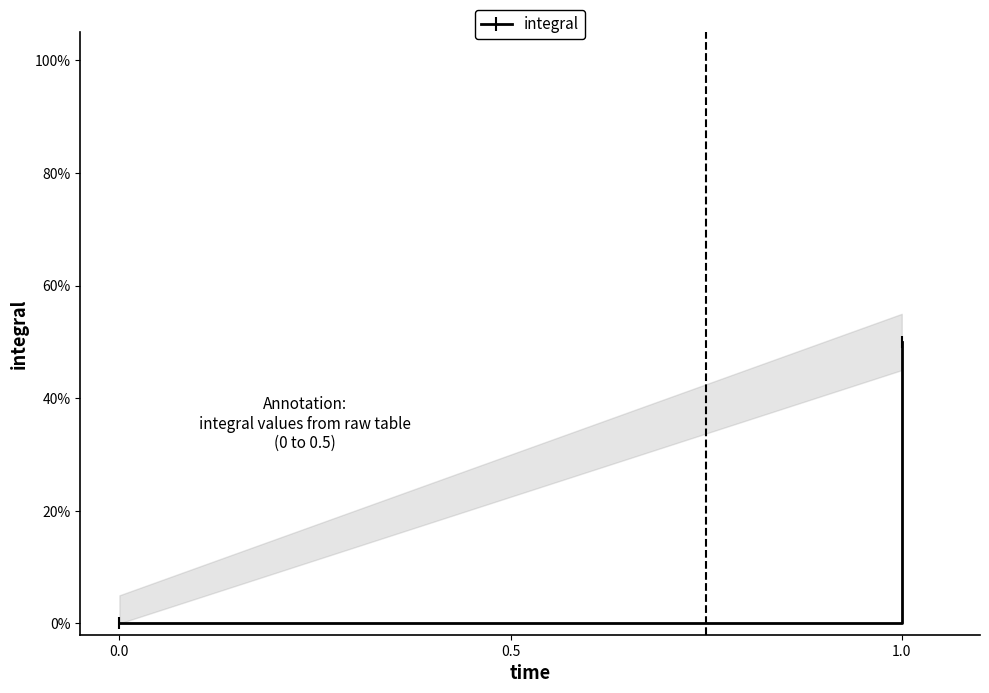

How many lines are shown in the chart?

1